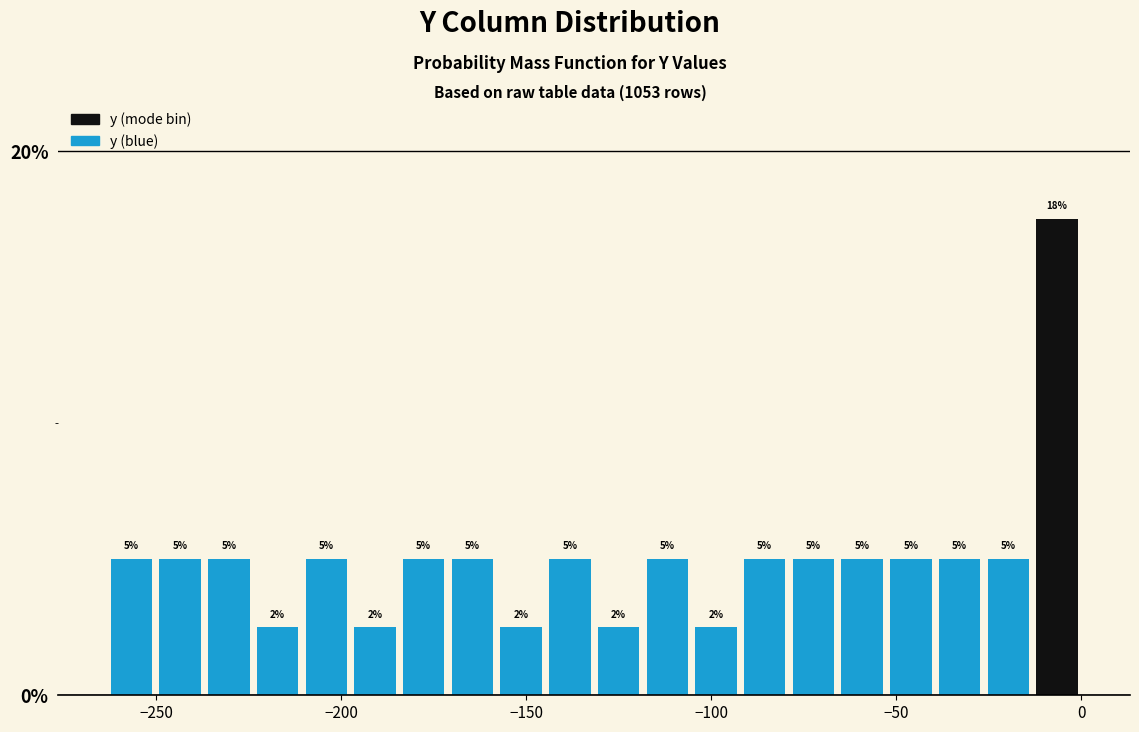

Read against the x-axis, roughly where is the centre of the tallest bar?

-5